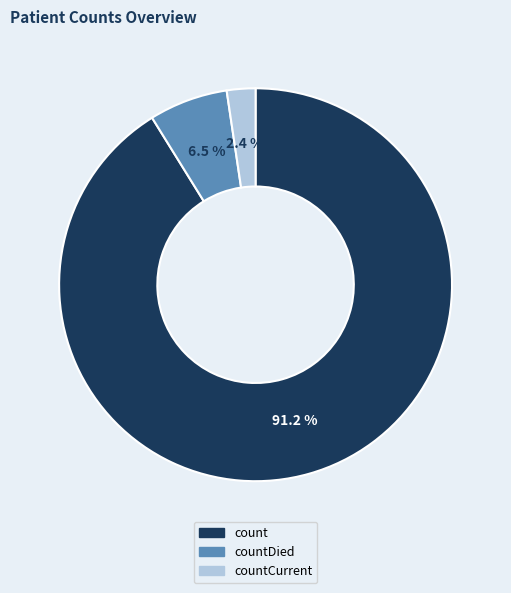

Count the number of slices in the pie.

3